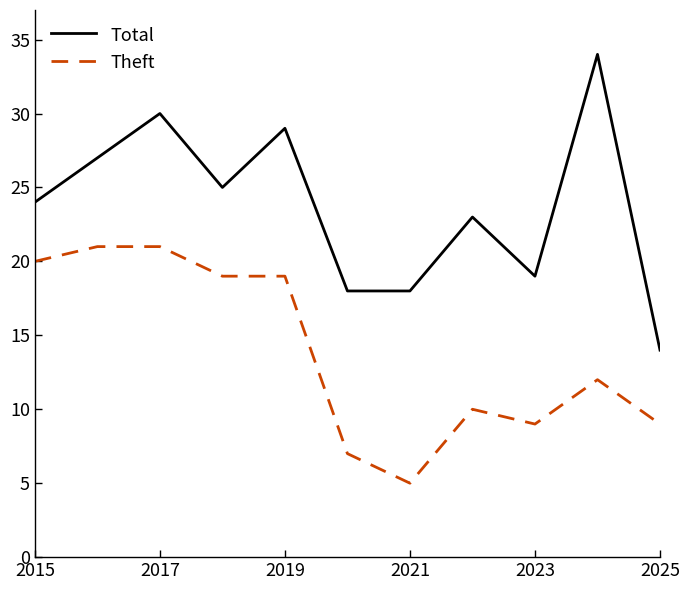

Is this an area chart (filled region under the line)?

No